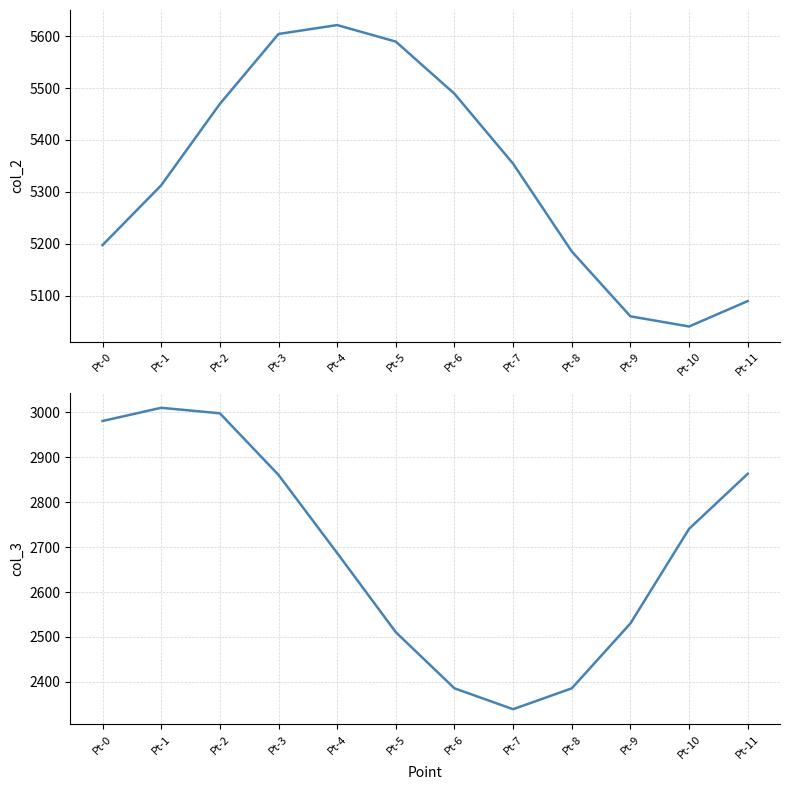

Where does the col_3 series first go above 2740?

Pt-0